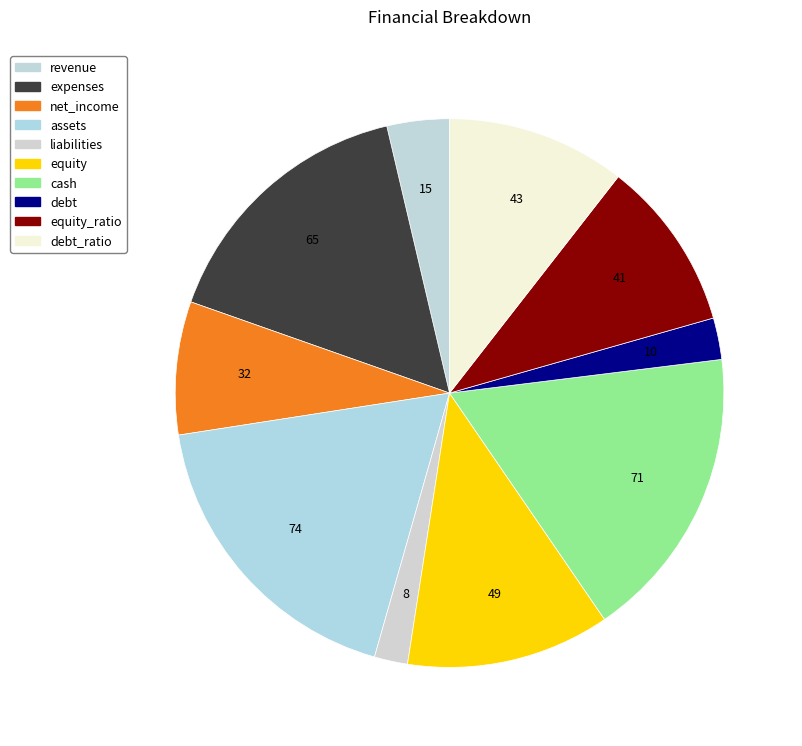

What is the smallest slice in the pie chart?

liabilities